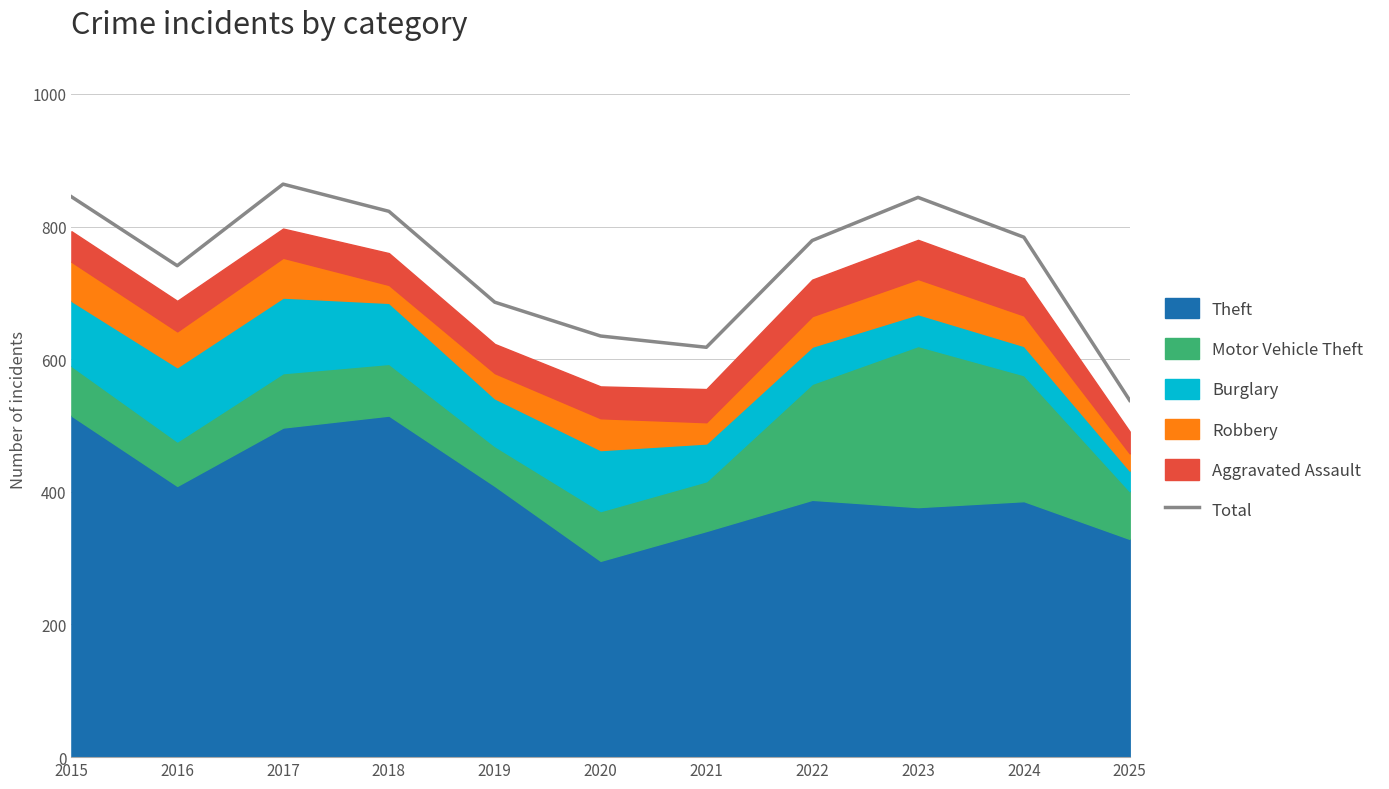

How many values are below 779?

5